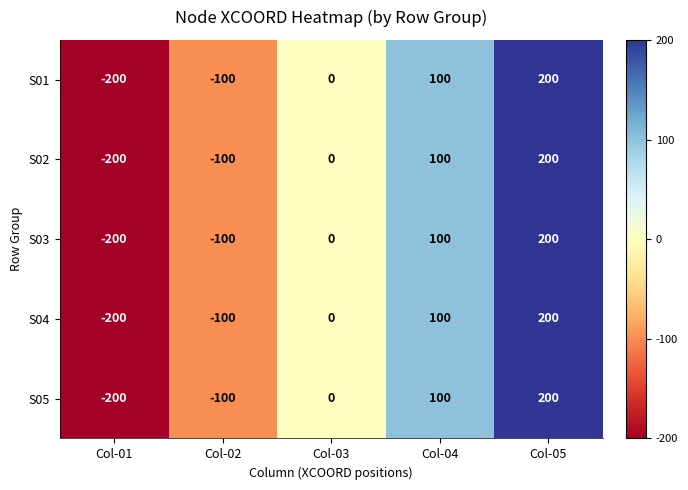

The value of S04 at Col-03 is -135. True or false?

False